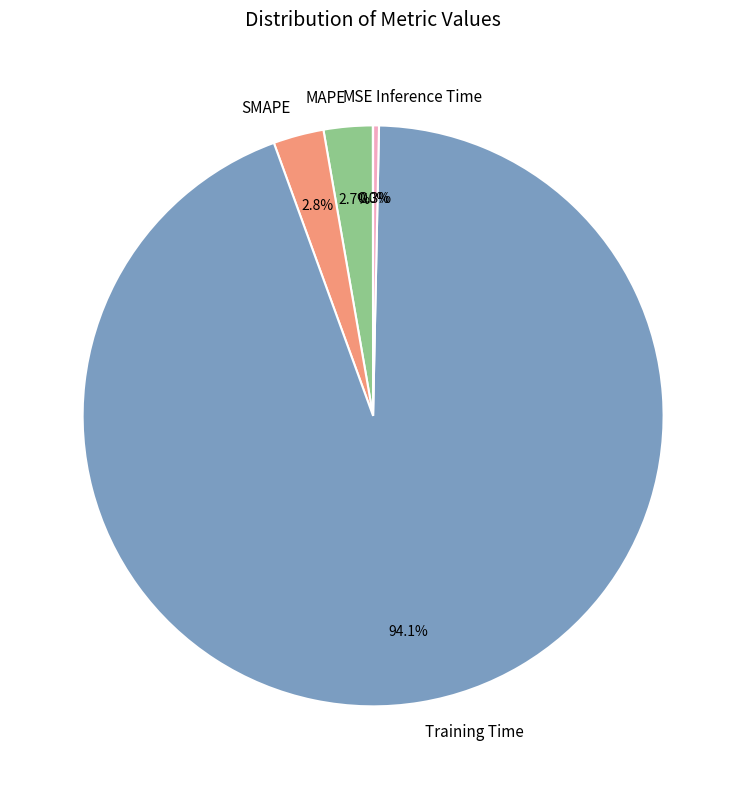

Which slice represents more than half of the pie?

Training Time